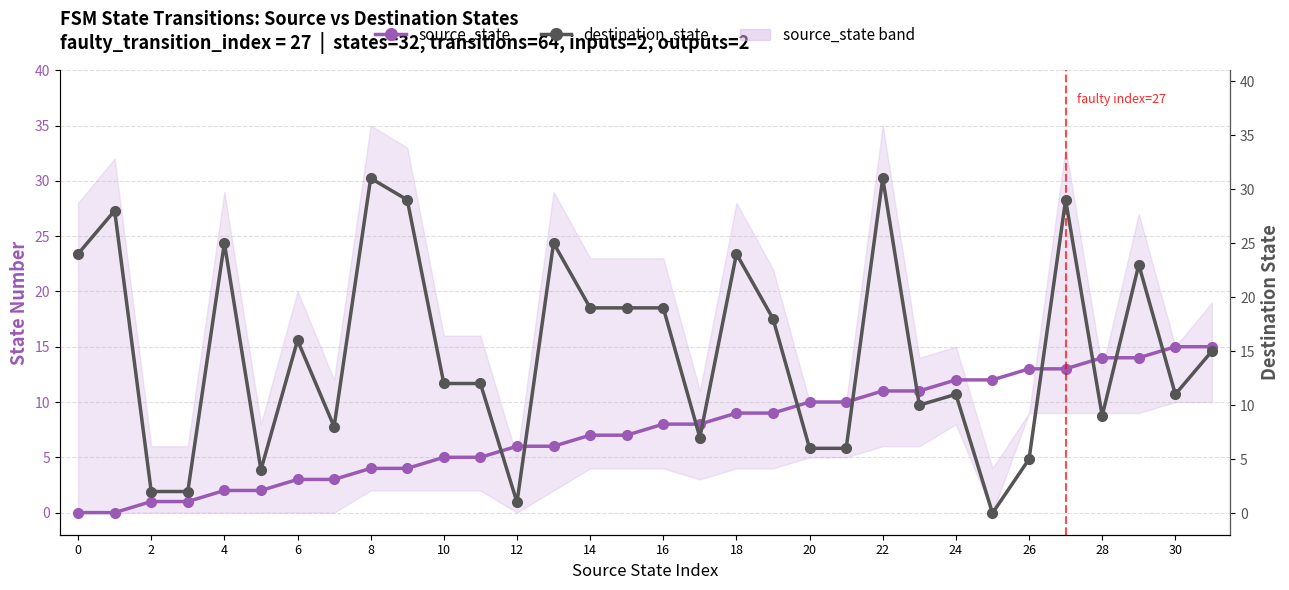

What is the difference between the maximum and minimum values in the destination_state series?

31